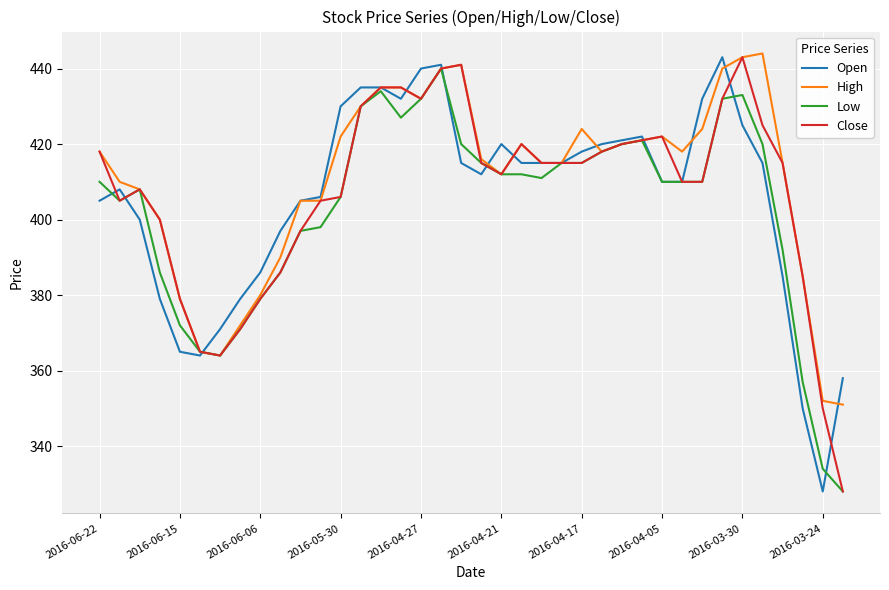

What is the minimum value shown in the chart?

328